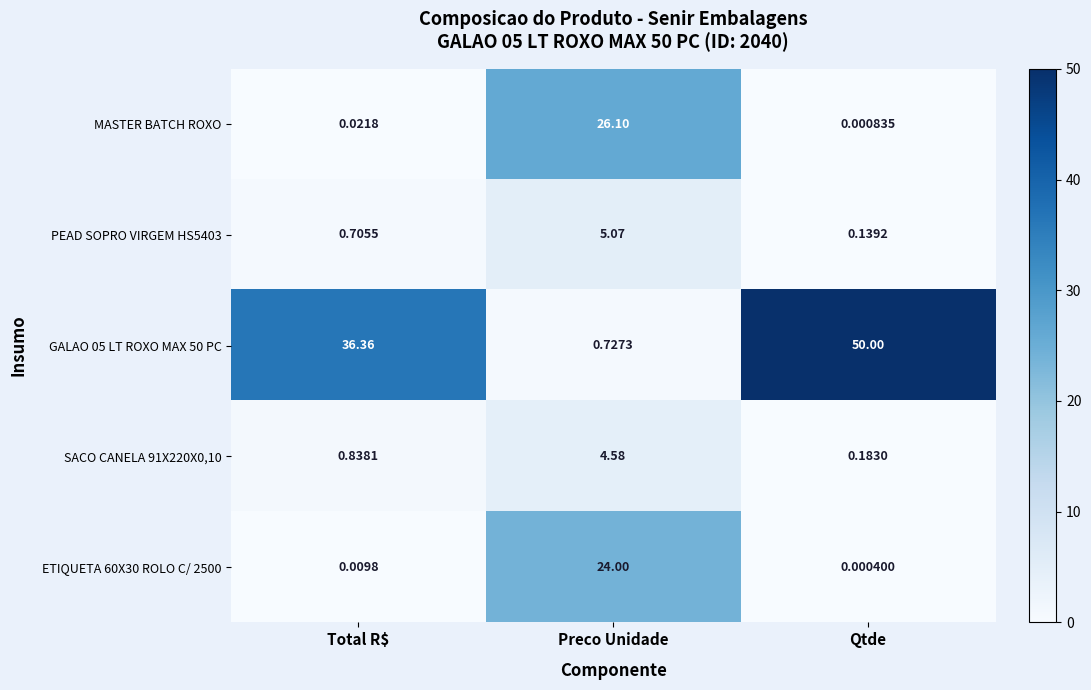

How many series are shown in this chart?

5